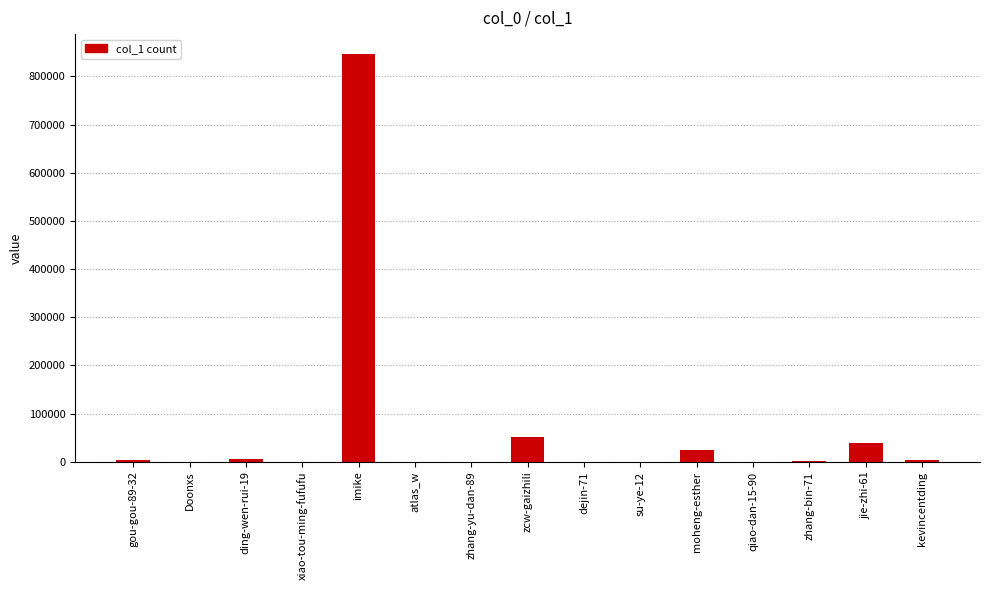

At which category does the chart reach its peak across all series?

imike